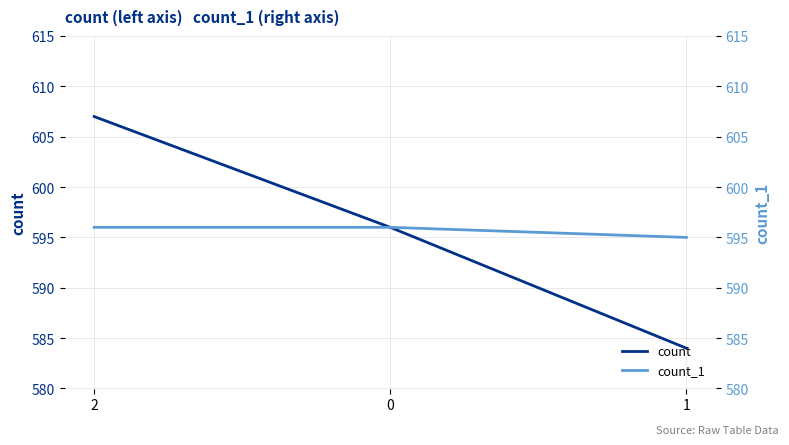

What position from the left is 0?

2